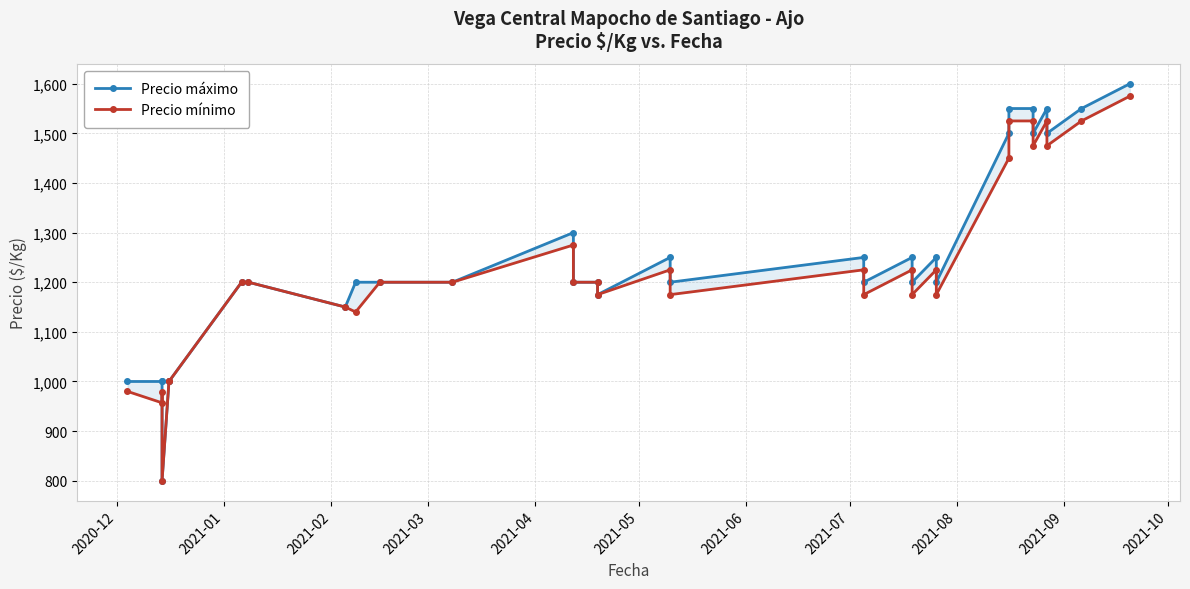

What is the average value of the Precio máximo series?

1248